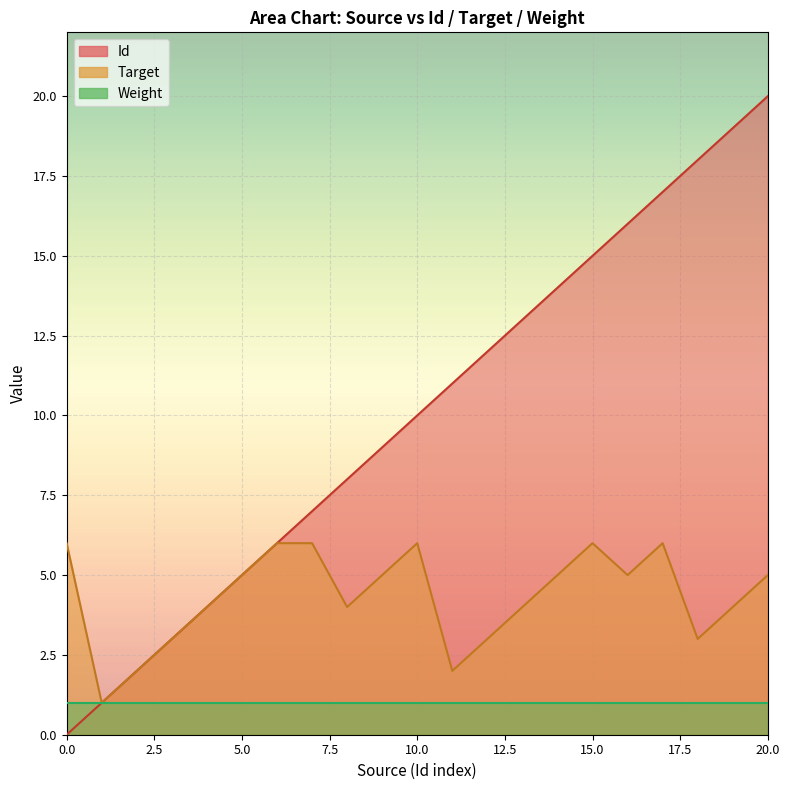

How many data points in Id are less than 10?

10